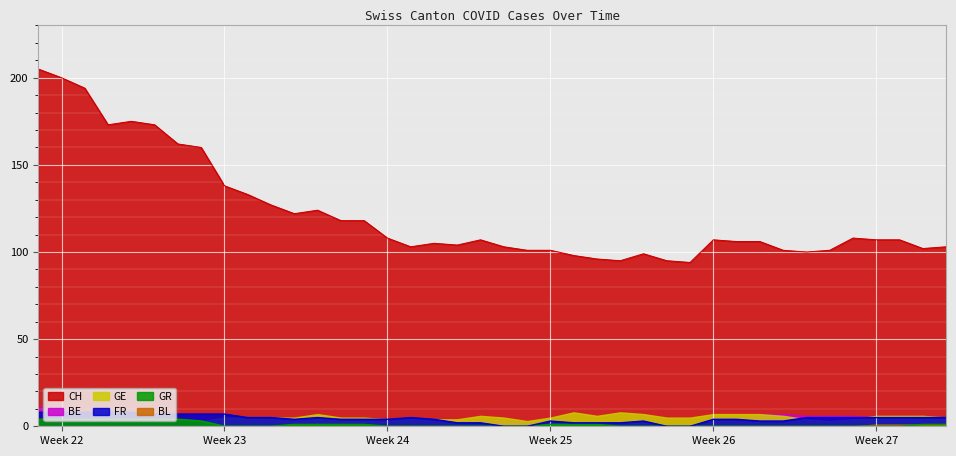

In CH, how many points are higher than both neighbors (excluding endpoints)?

7